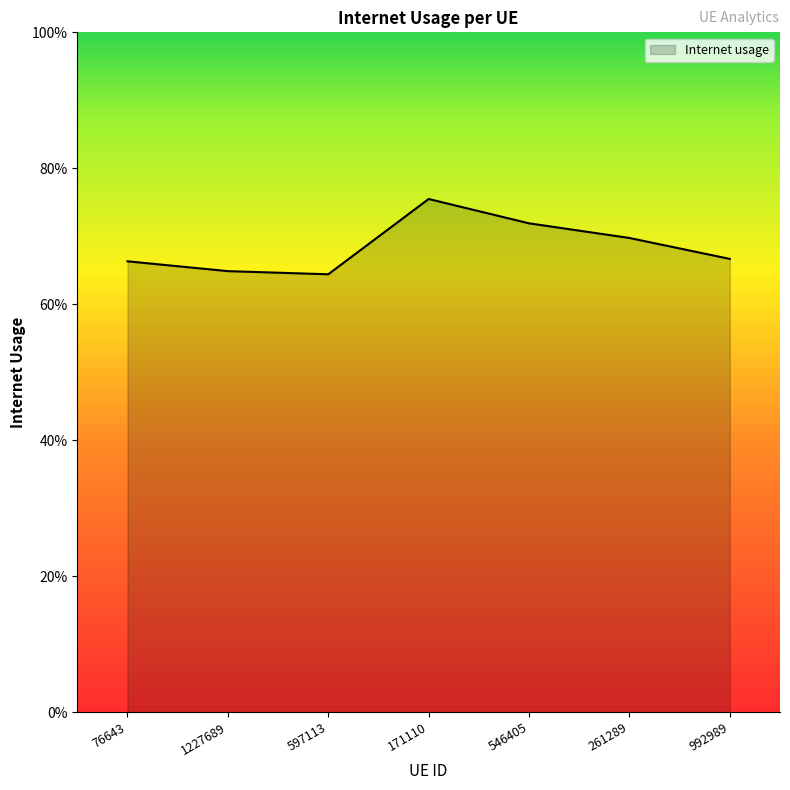

Reading left to right, transcribe all the data shown in this chart.

76643=0.7	1227689=0.6	597113=0.6	171110=0.8	546405=0.7	261289=0.7	992989=0.7